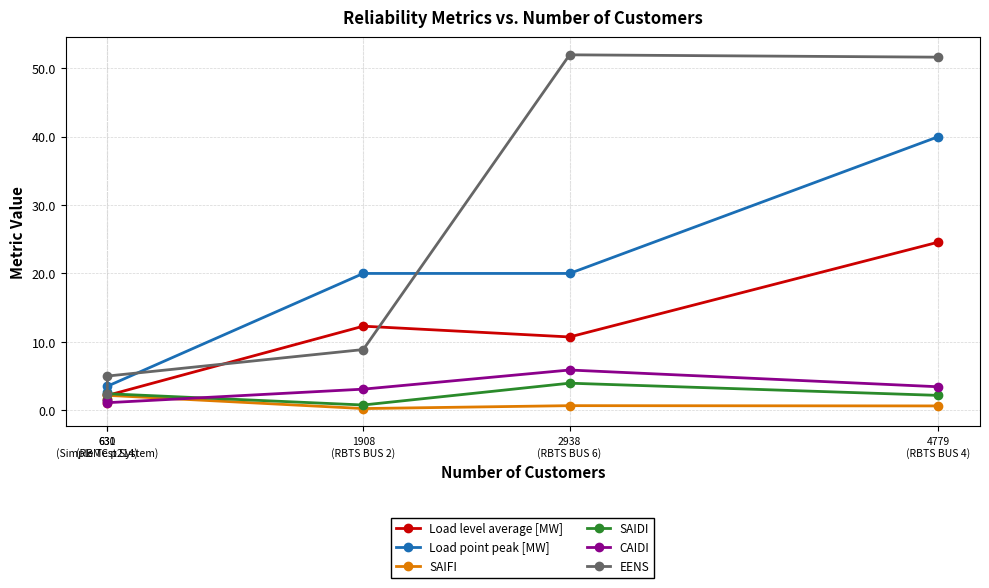

What is the sum of the Load level average [MW] values at 631
(Simple Test System) and 4779
(RBTS BUS 4)?

26.8